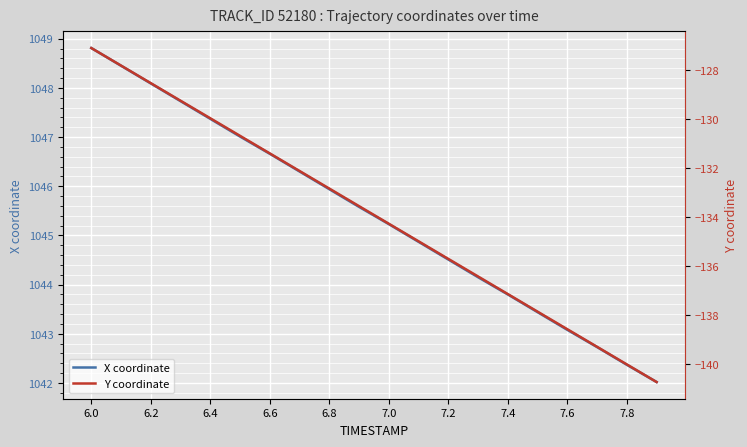

What is the smallest value displayed?

-140.7